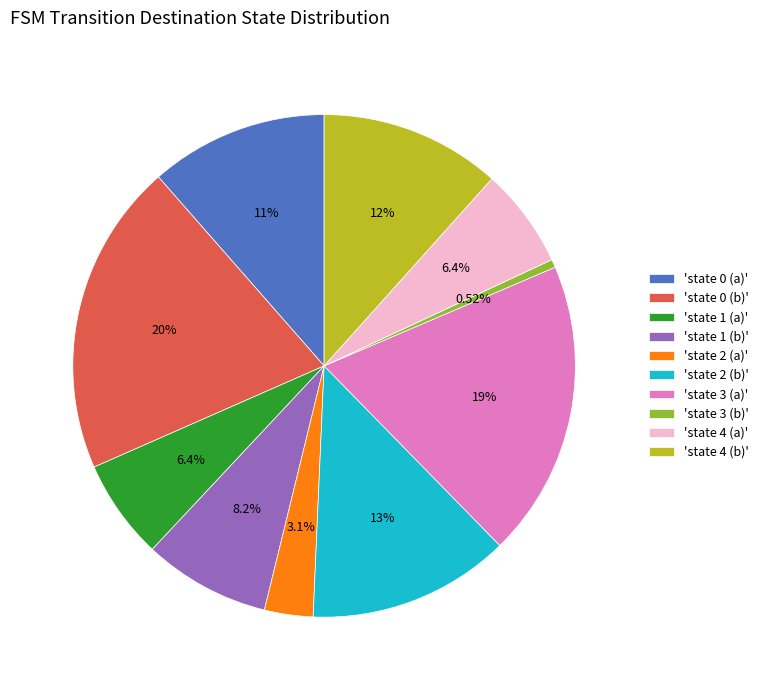

Between 'state 0 (b)' and 'state 2 (b)', which is larger?

'state 0 (b)'